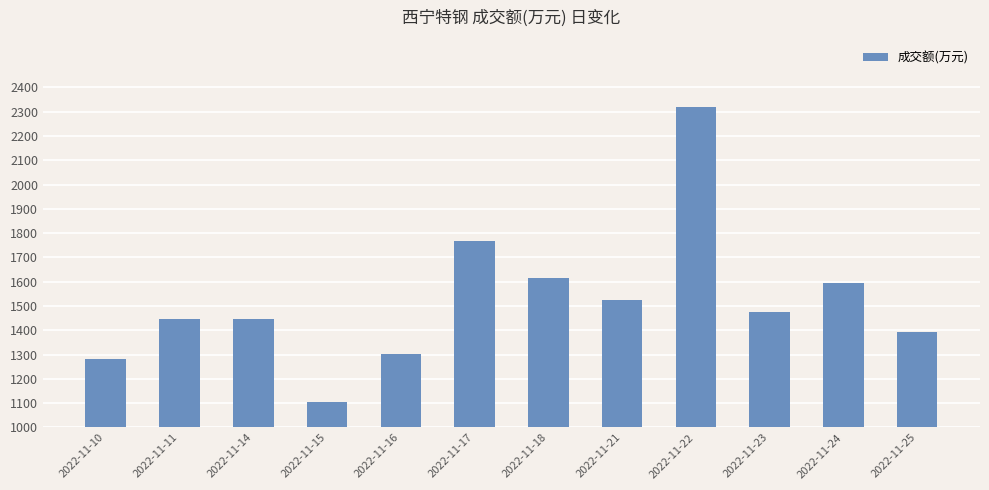

What is the sum of all values?

18276